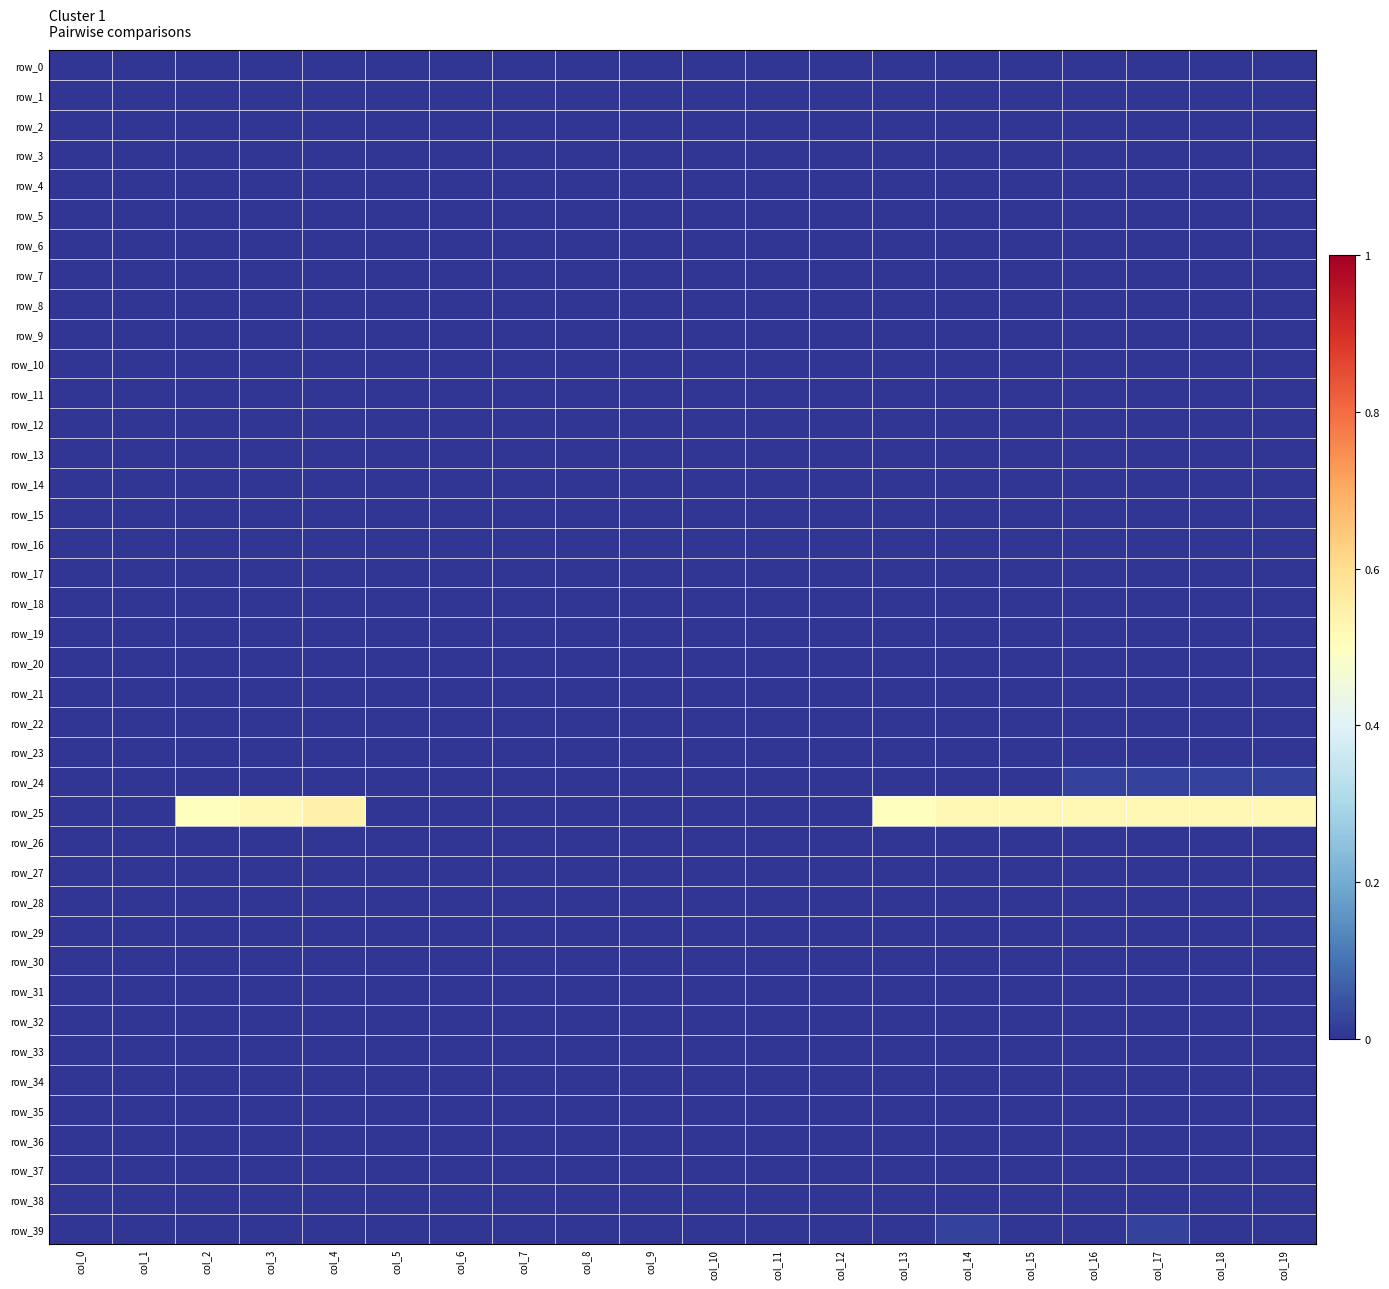

Rank the series by their maximum value, from highest to lowest.

row_25, row_24, row_39, row_0, row_1, row_2, row_3, row_4, row_5, row_6, row_7, row_8, row_9, row_10, row_11, row_12, row_13, row_14, row_15, row_16, row_17, row_18, row_19, row_20, row_21, row_22, row_23, row_26, row_27, row_28, row_29, row_30, row_31, row_32, row_33, row_34, row_35, row_36, row_37, row_38